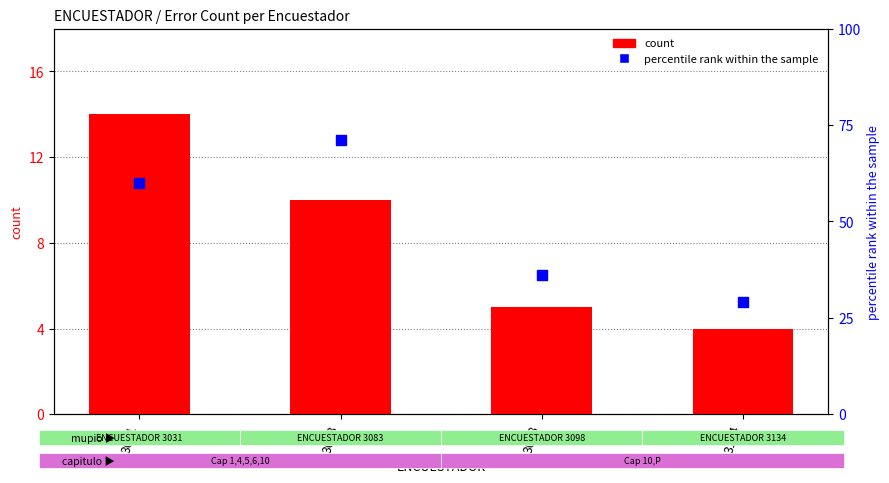

Which series contains the lowest Y value?

count